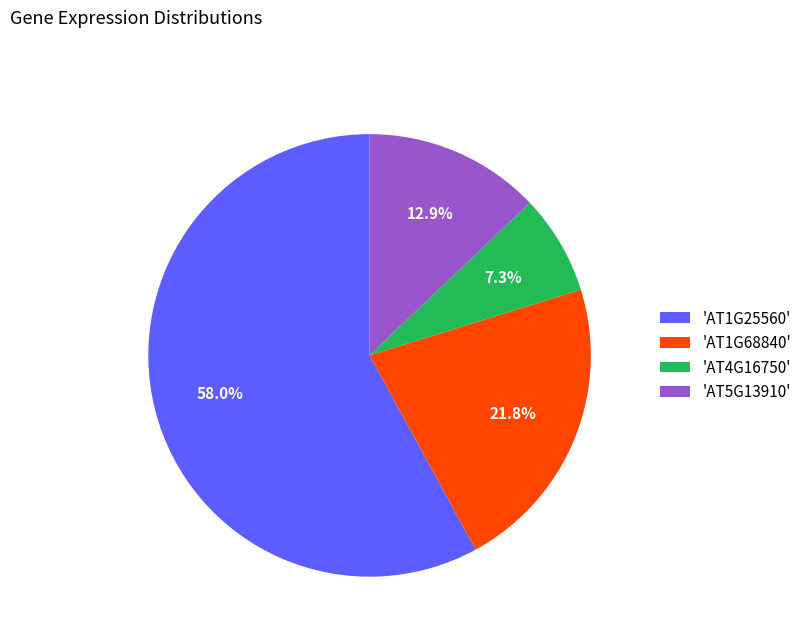

How much of the chart is everything except 'AT4G16750'?

92.7%